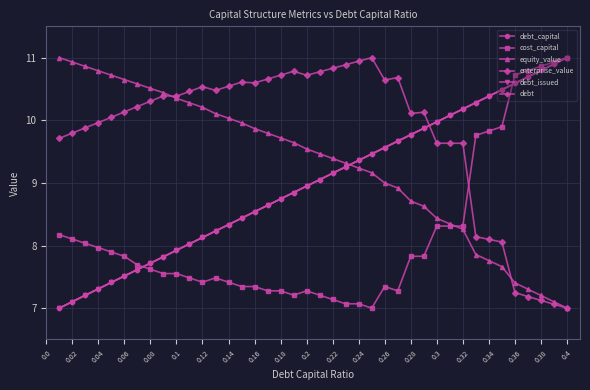

What is the highest value of the cost_capital series?

11.0